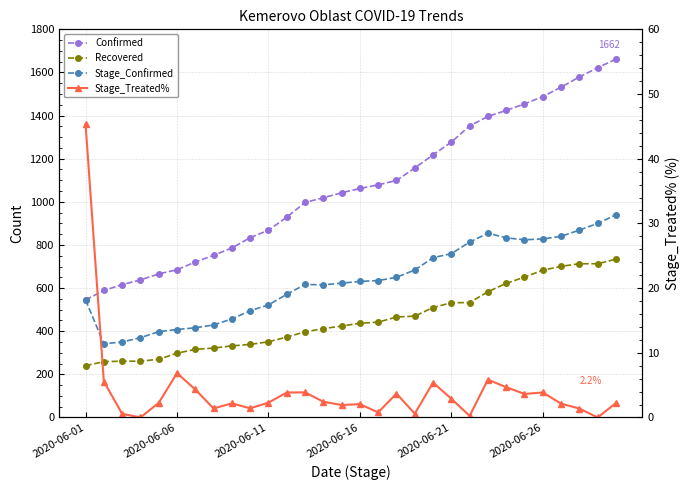

Where is Stage_Confirmed nearest to the value 641?

16